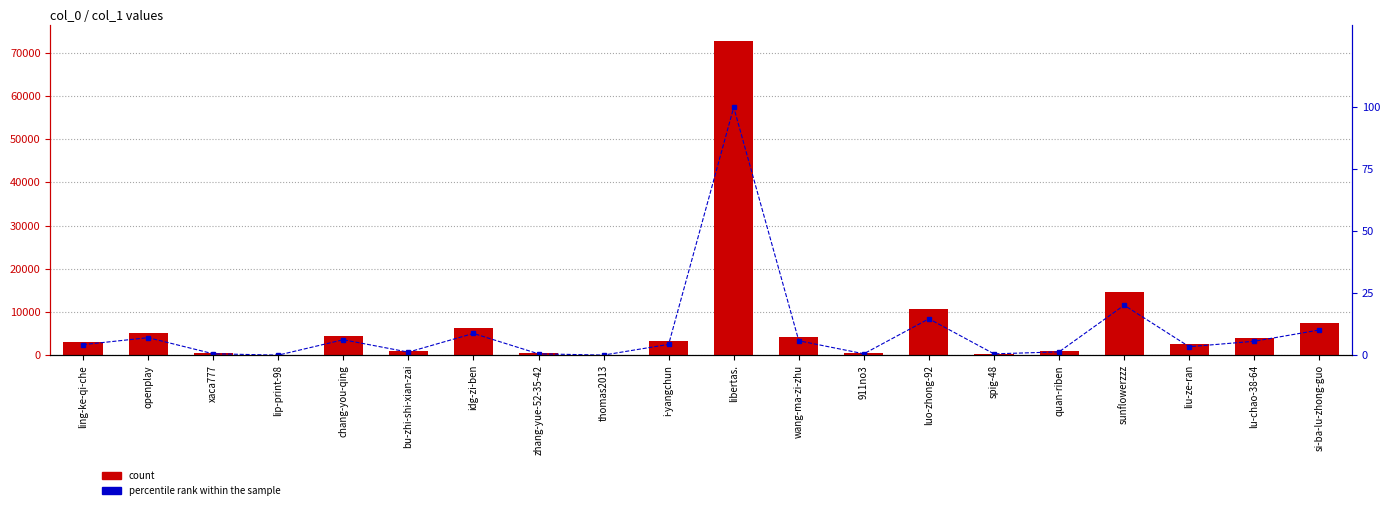

Where does the count series first go above 3160?

openplay